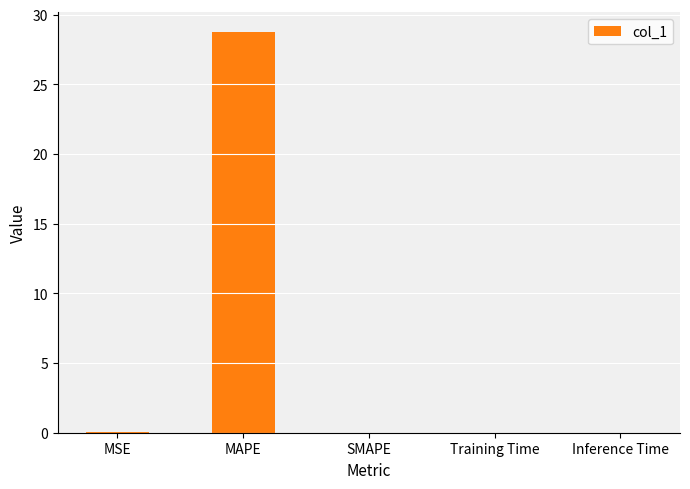

What is the approximate value at MAPE?

28.7